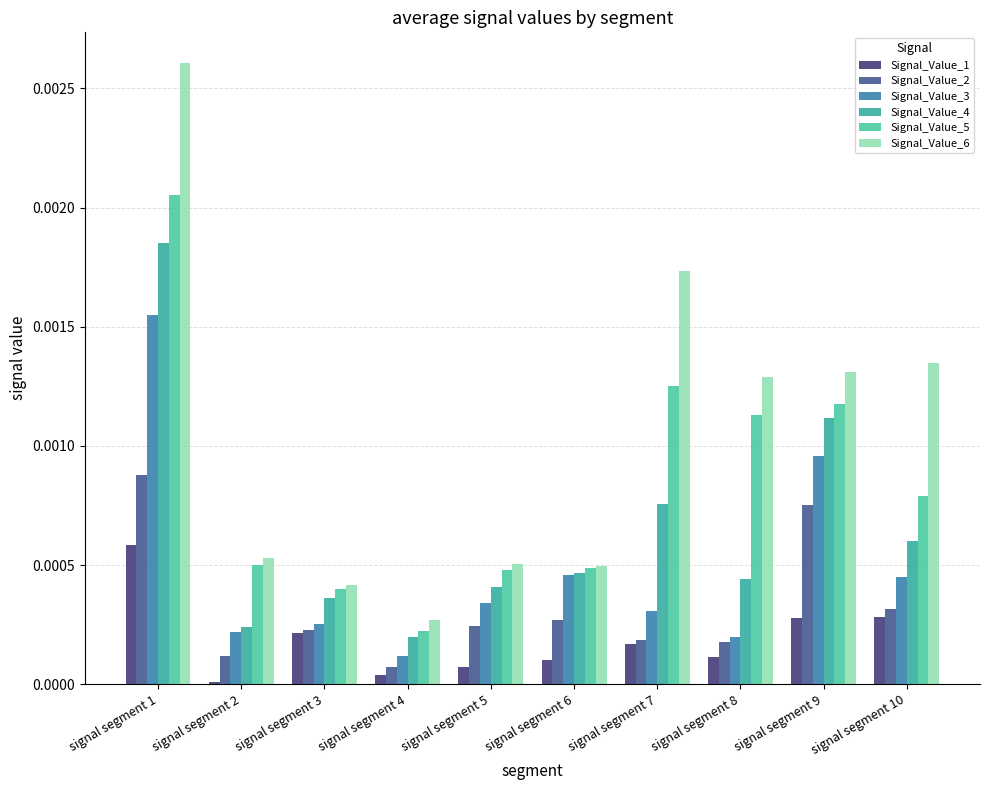

Rank the categories by Signal_Value_5 value from highest to lowest.

signal segment 1, signal segment 7, signal segment 9, signal segment 8, signal segment 10, signal segment 2, signal segment 6, signal segment 5, signal segment 3, signal segment 4